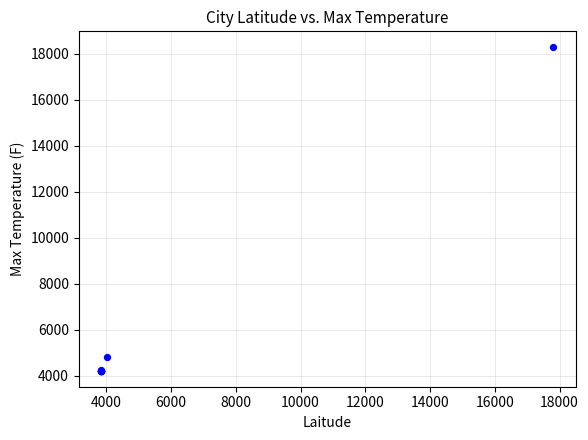

What Y value in the scatter plot is closest to 11246?

4799.1